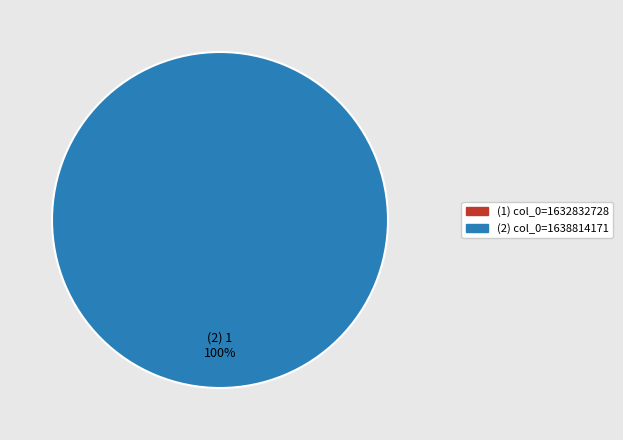

The 1632832728 slice represents 0% of the pie. True or false?

True